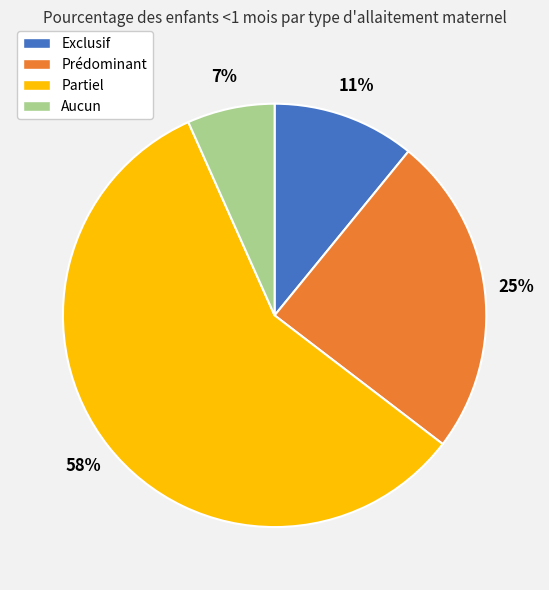

Combined, do Aucun and Partiel account for over 50%?

Yes